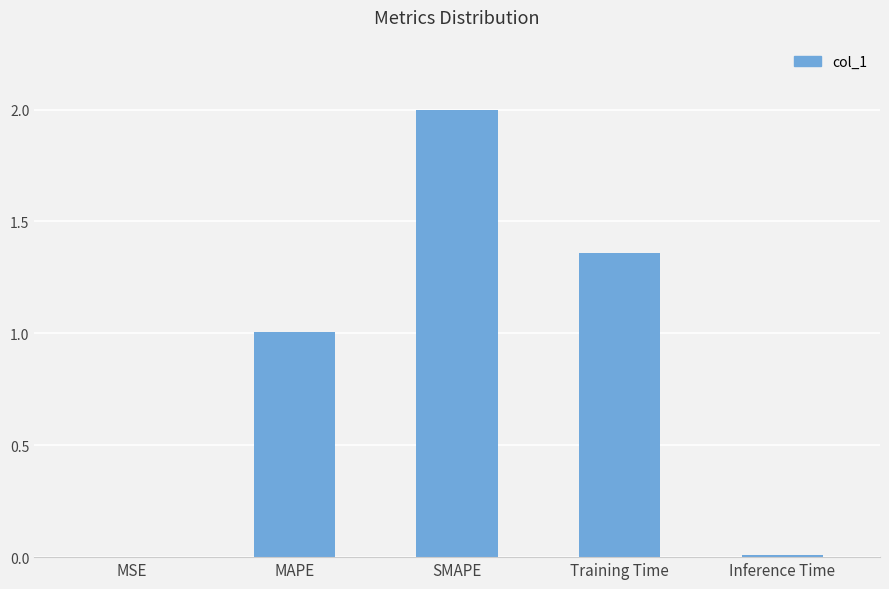

Which has a higher value, SMAPE or Training Time?

SMAPE